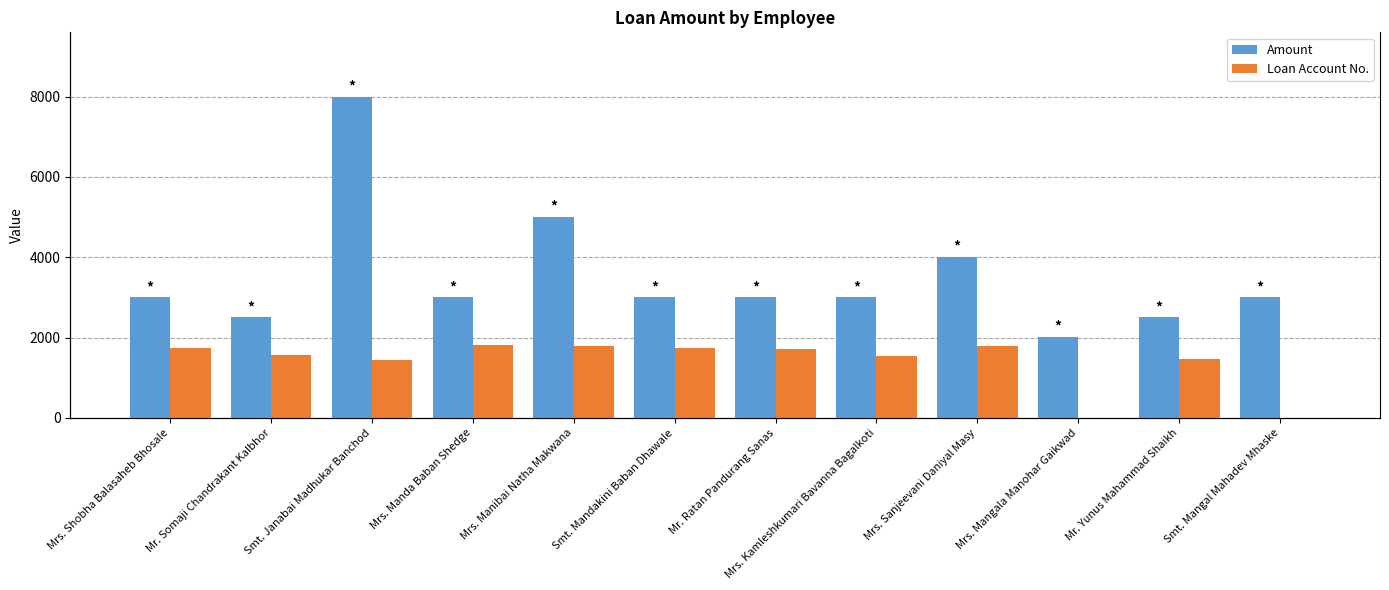

The value of Loan Account No. at Mrs. Mangala Manohar Gaikwad is -1024. True or false?

False